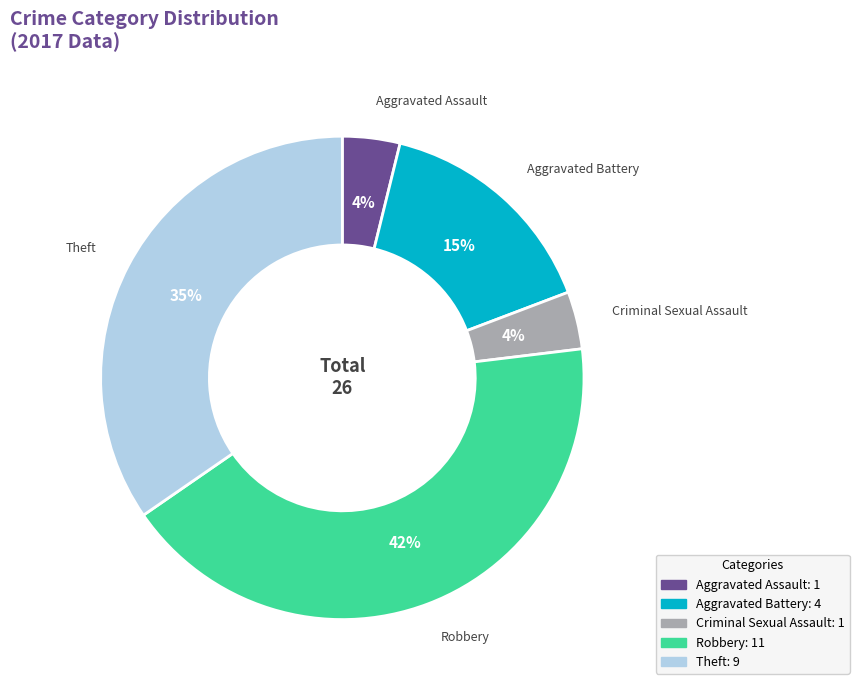

Count the number of slices in the pie.

5